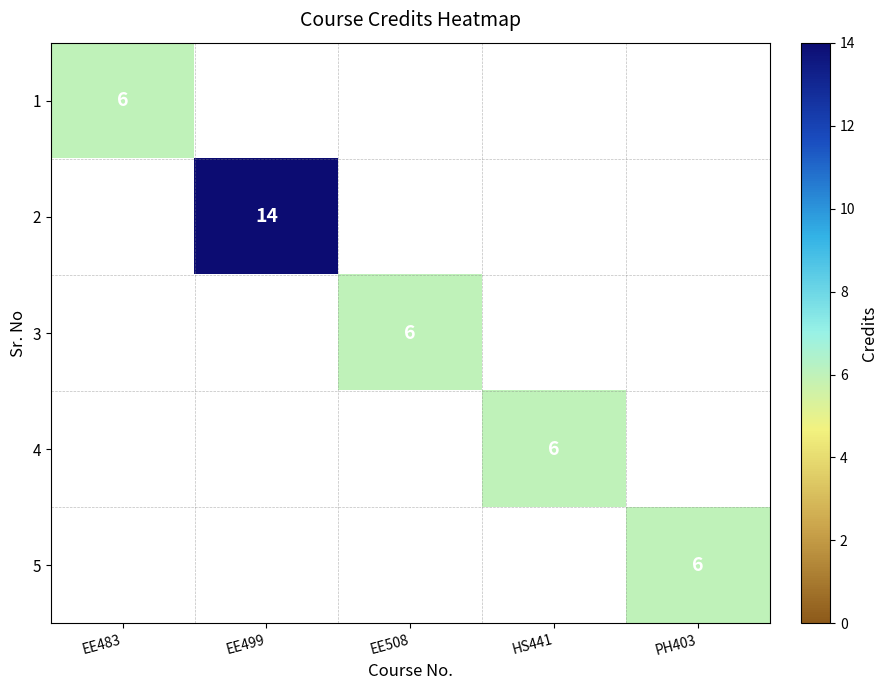

Is it true that 4 equals 6 at HS441?

True